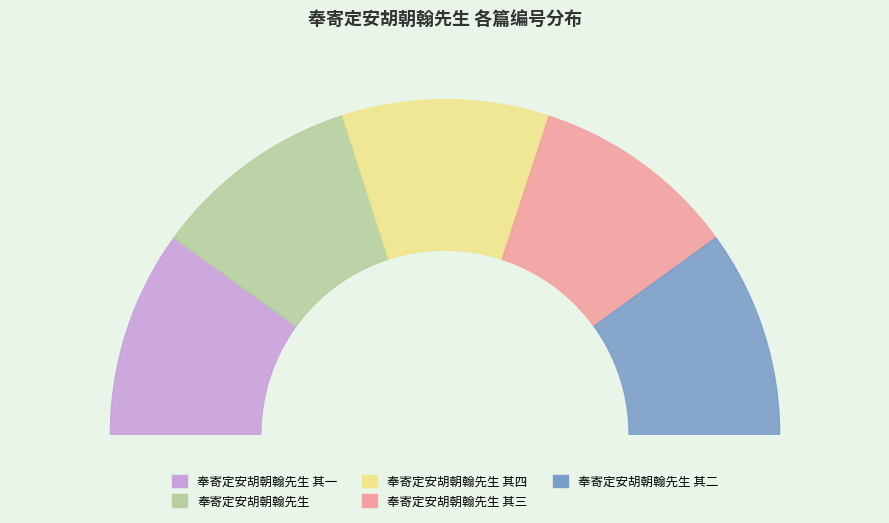

How many slices are in this pie chart?

5